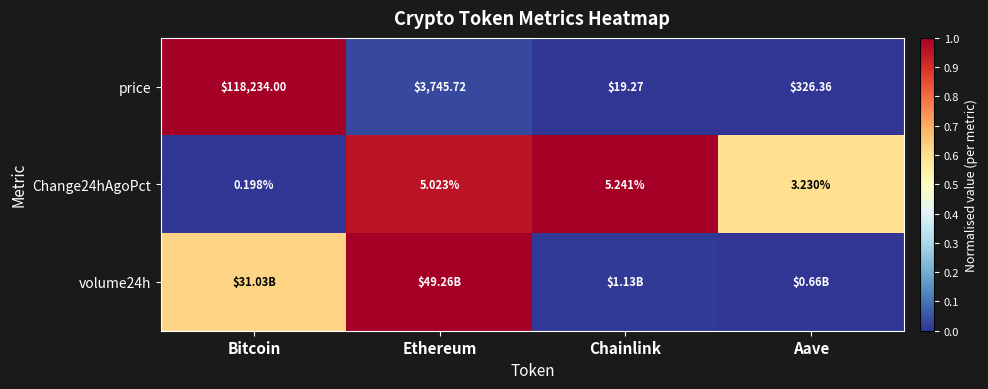

List the labels in order of Change24hAgoPct value, largest first.

Chainlink, Ethereum, Aave, Bitcoin